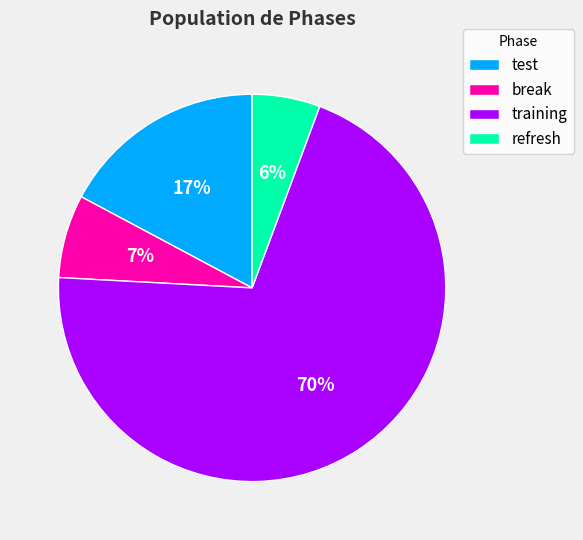

What percentage is the break slice, to the nearest percent?

7%